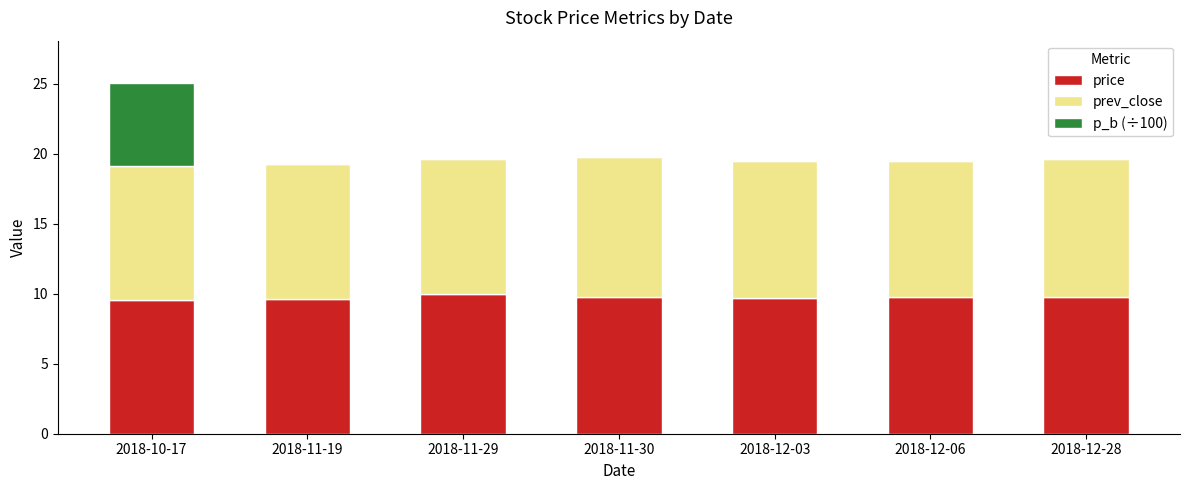

At which category is the sum across all series the highest?

2018-10-17